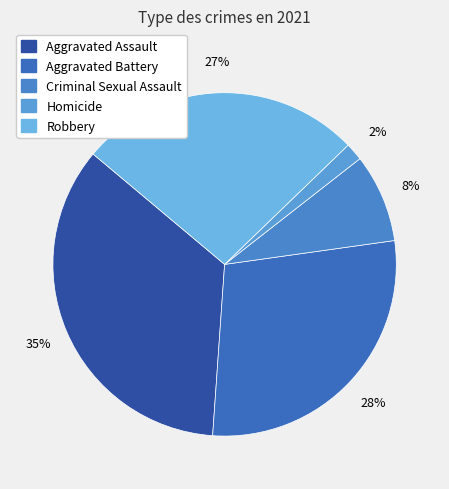

Which slice is the largest?

Aggravated Assault